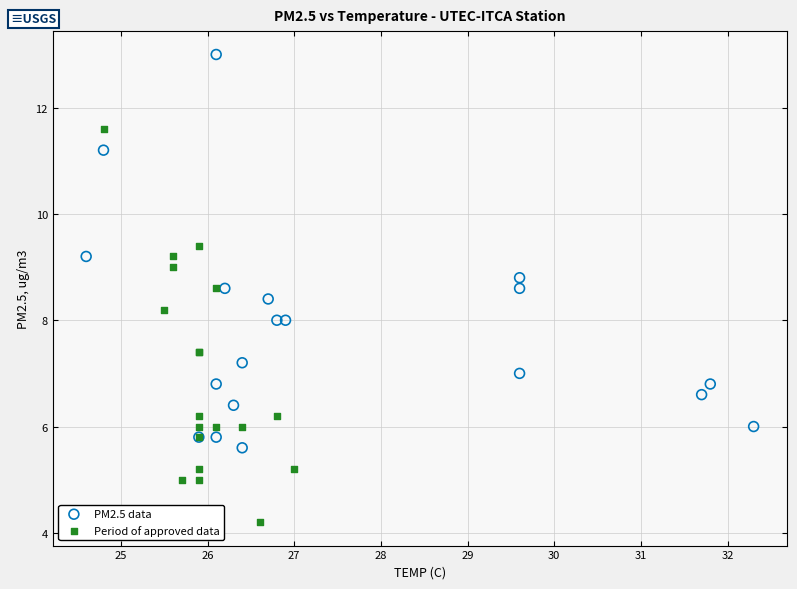

Which series reaches the minimum Y coordinate?

Period of approved data